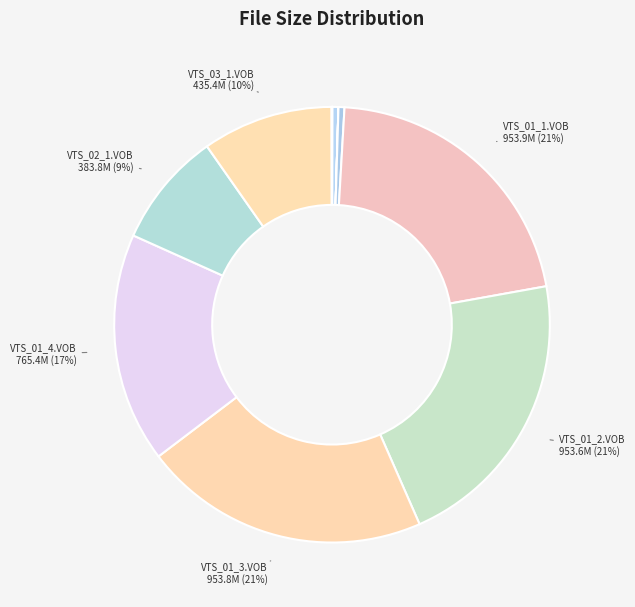

Is there a majority slice in this chart?

No